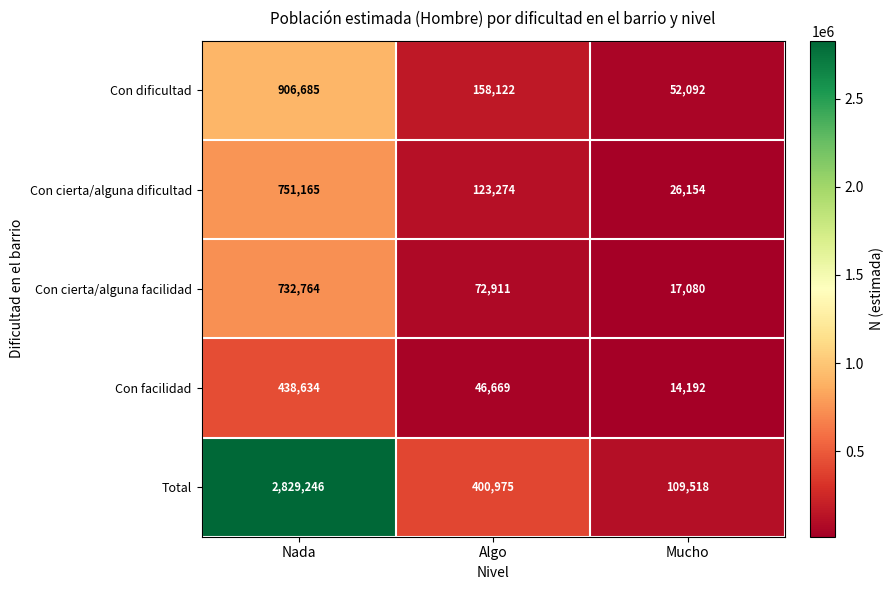

What is the highest value of the Con cierta/alguna facilidad series?

732764